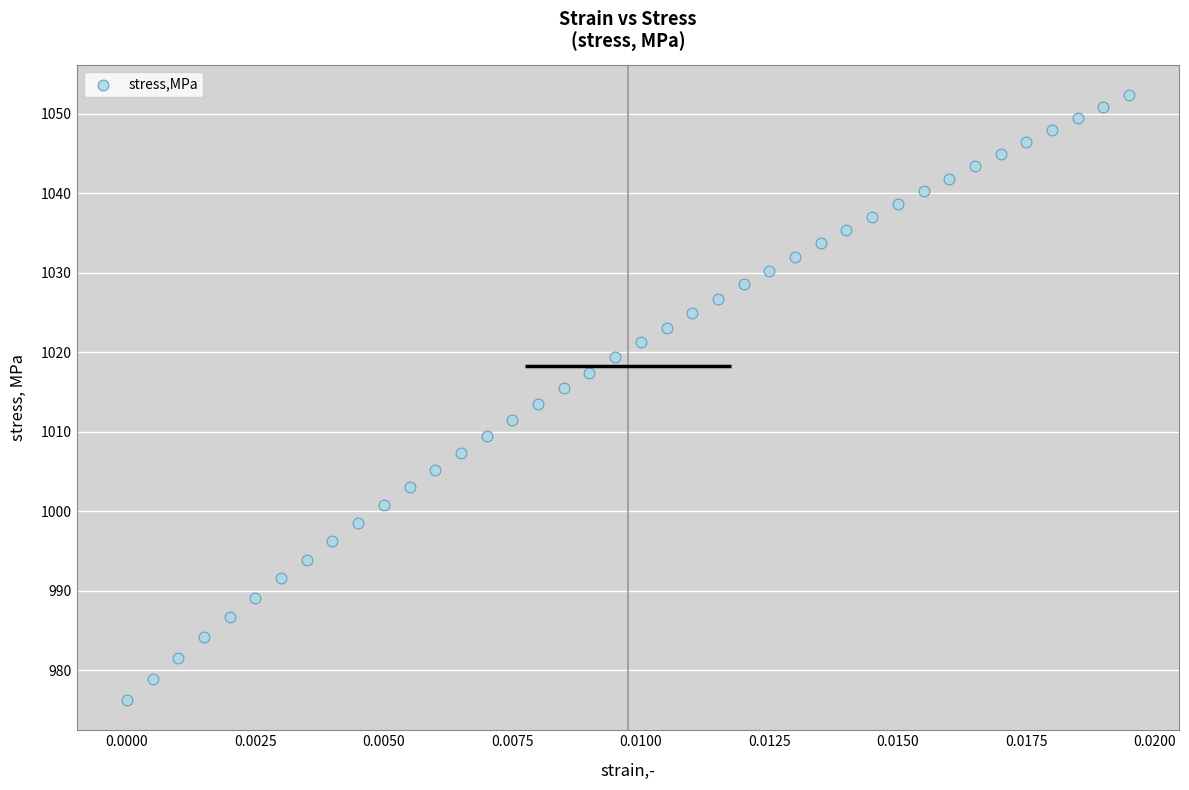

Count the number of points in this scatter plot.

40